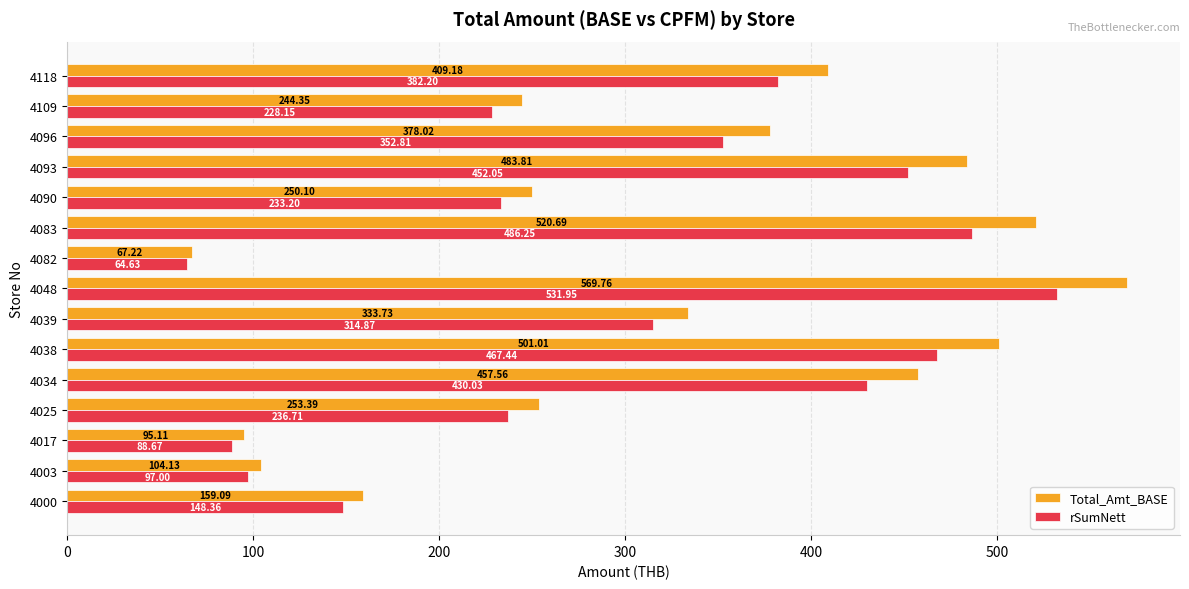

What is the sum of all rSumNett values?

4514.3